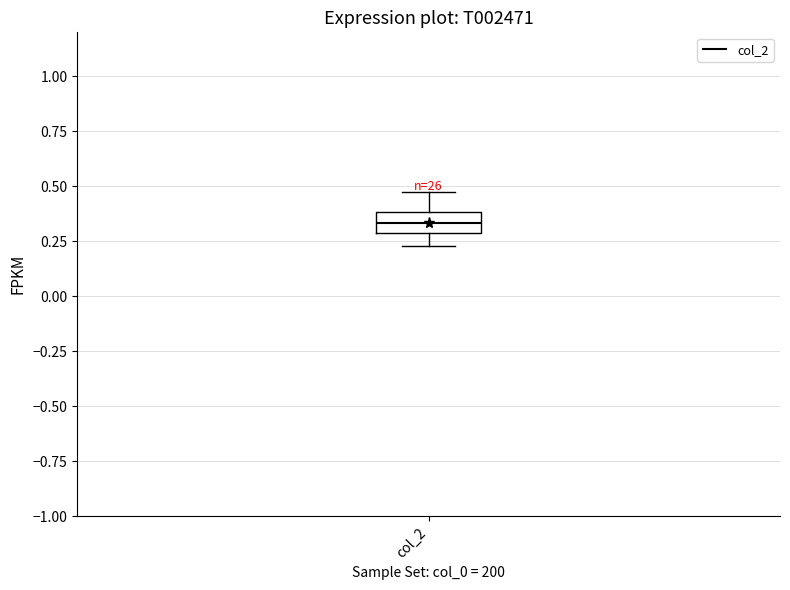

Read this box plot against the y-axis: the position of the median line, the range covered by the box, and the ends of both whiskers. The values are not printed on the chart, so give them approximately, as read against the axis.

median 0.35, box 0.30 to 0.40, whiskers 0.25 to 0.45